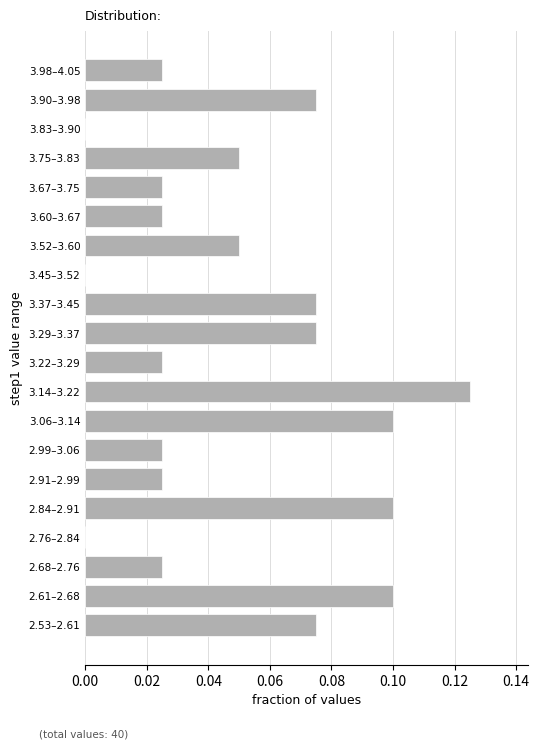

Between 2.91–2.99 and 3.14–3.22, which is larger?

3.14–3.22